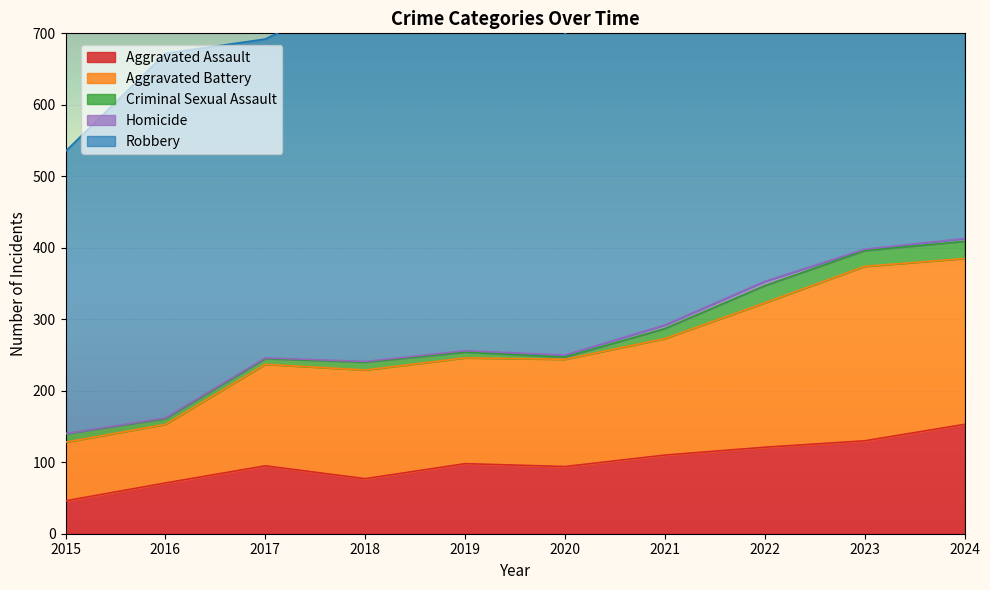

Rank the series at 2016 from highest to lowest value.

Robbery, Aggravated Battery, Aggravated Assault, Criminal Sexual Assault, Homicide